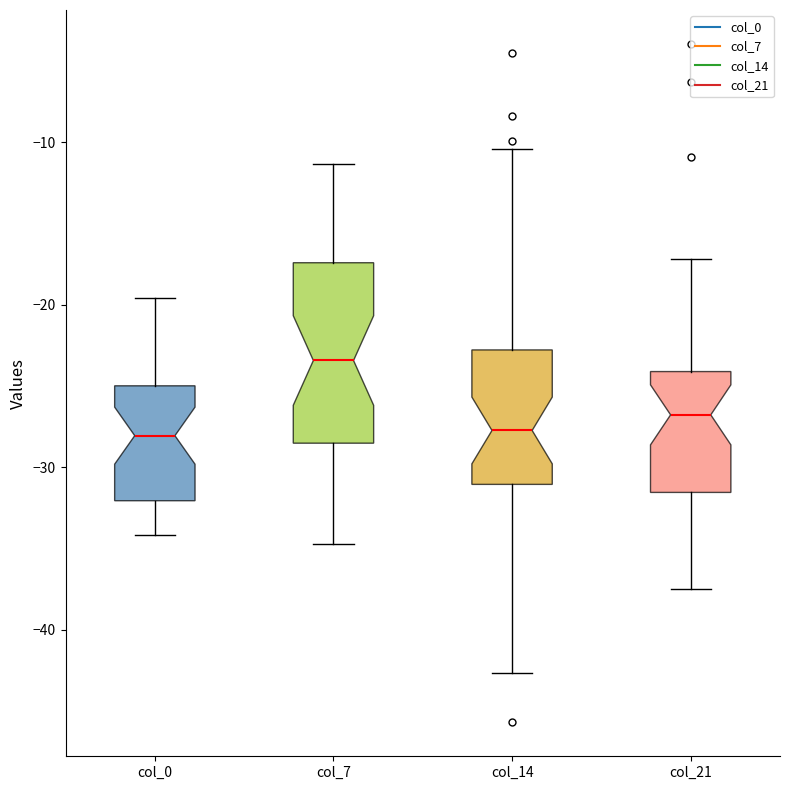

Where does the lower whisker of the box for col_14 end on the y-axis? The values are not printed on the chart, so give them approximately, as read against the axis.

-43